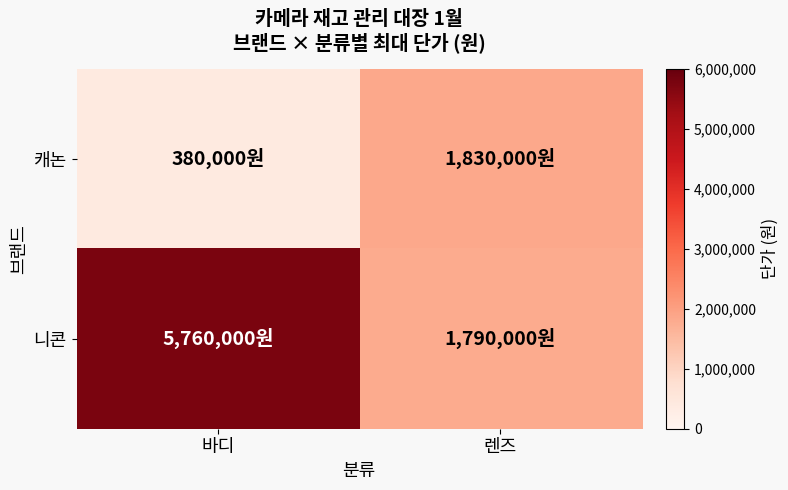

Count the number of data series in this chart.

2